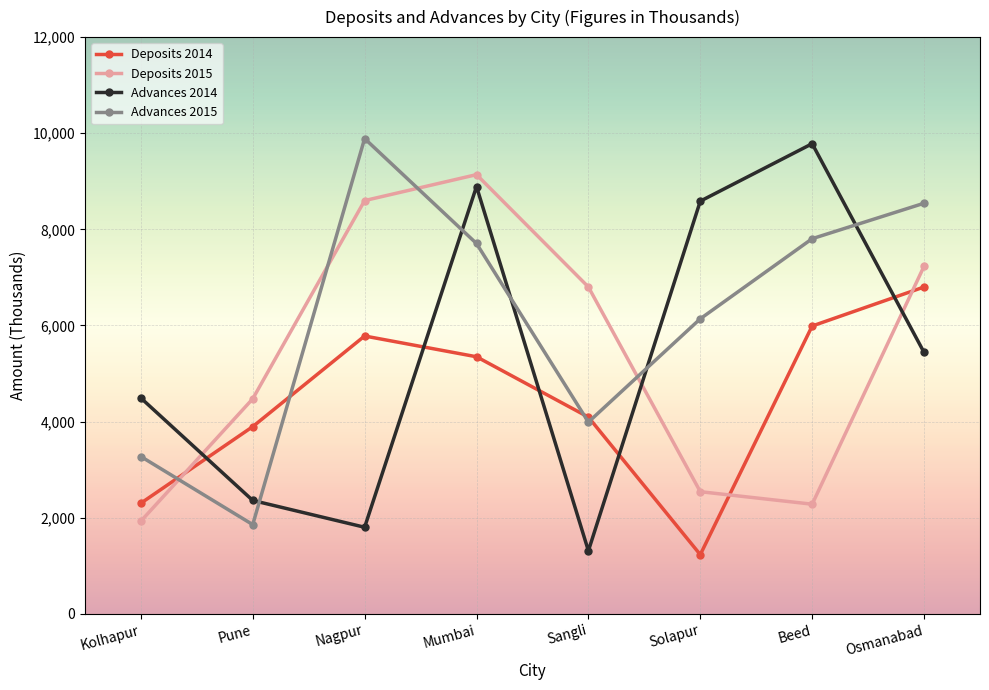

How many lines are shown in the chart?

4